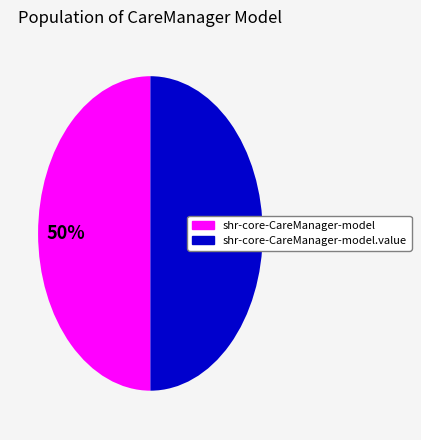

To the nearest percent, what is the average slice percentage?

50%